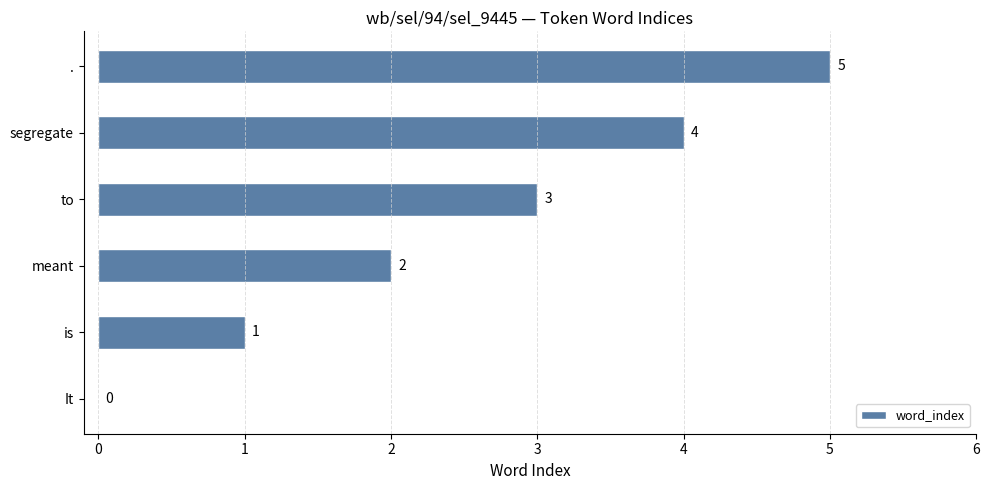

What is the greatest value displayed?

5